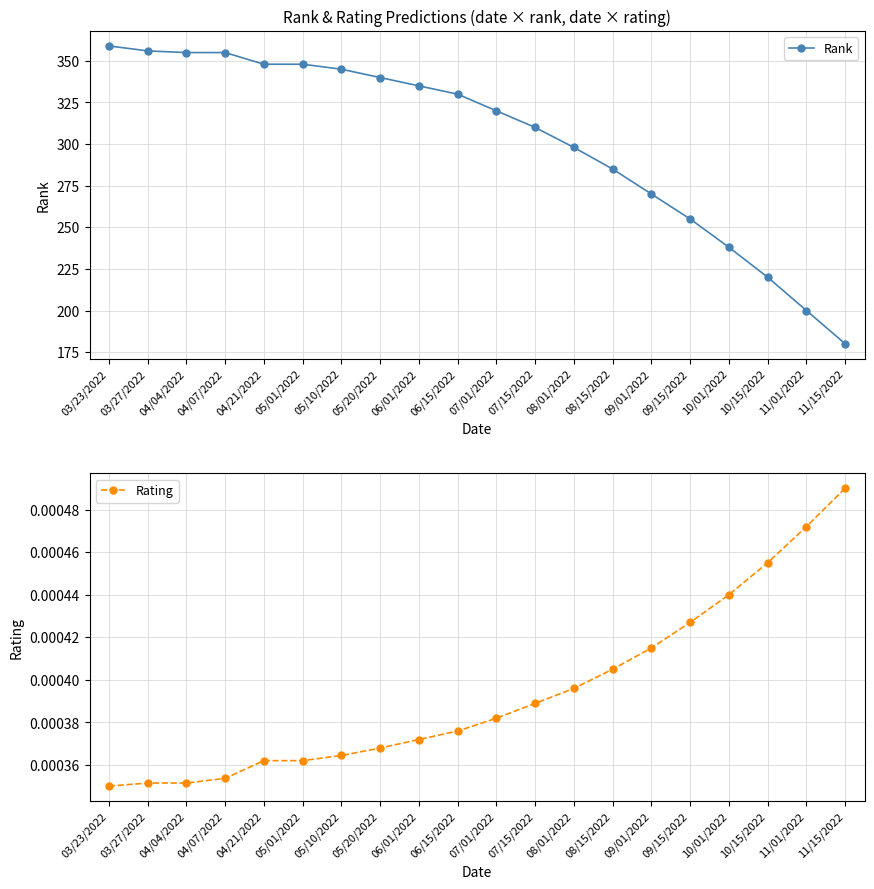

What is the label of the 13th point from the right?

05/20/2022